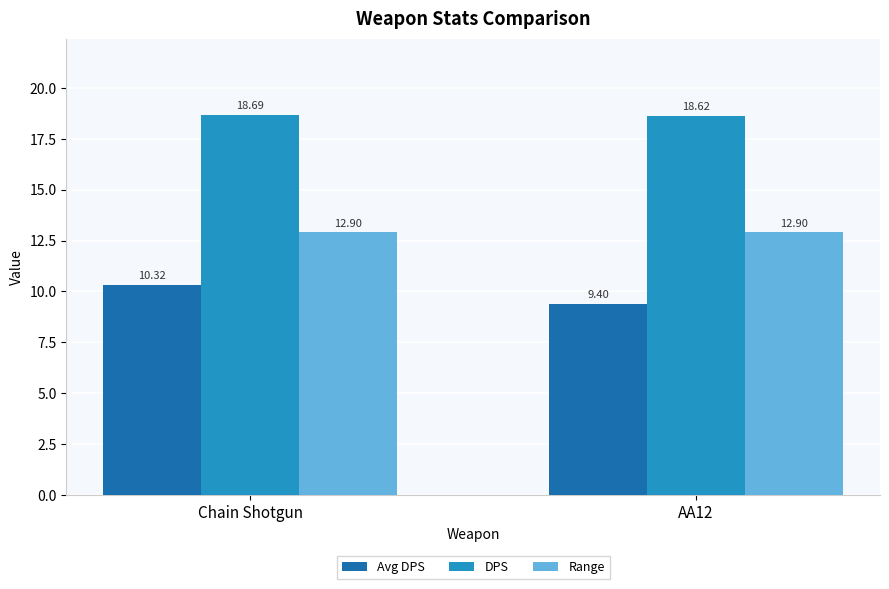

Which series has the largest total across all categories?

DPS